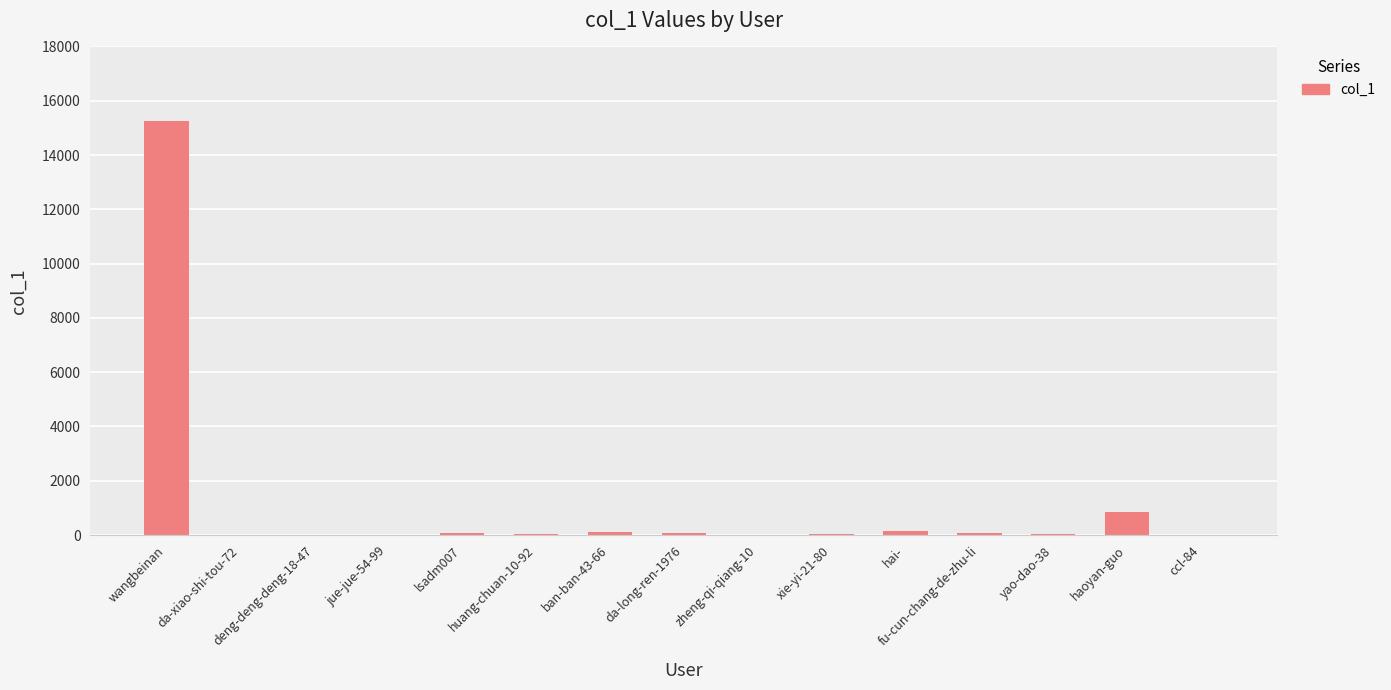

How many data points does each series have?

15